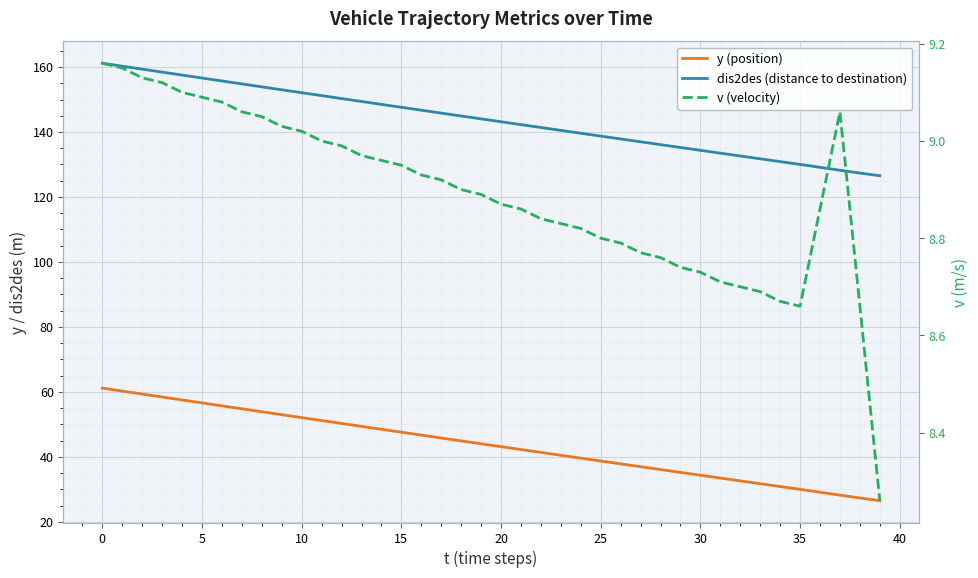

Rank the series at 20 from highest to lowest value.

dis2des (distance to destination), y (position), v (velocity)